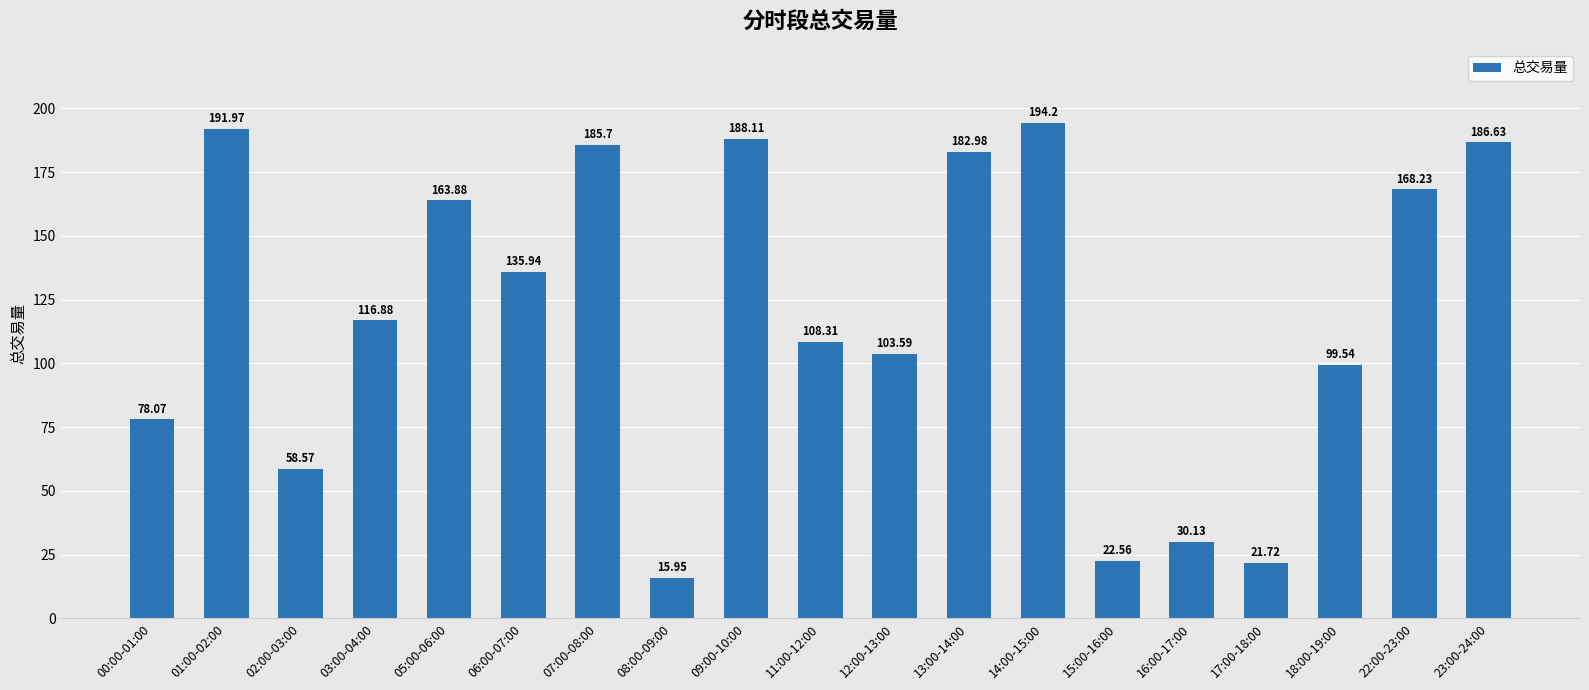

Which has a higher value, 02:00-03:00 or 03:00-04:00?

03:00-04:00